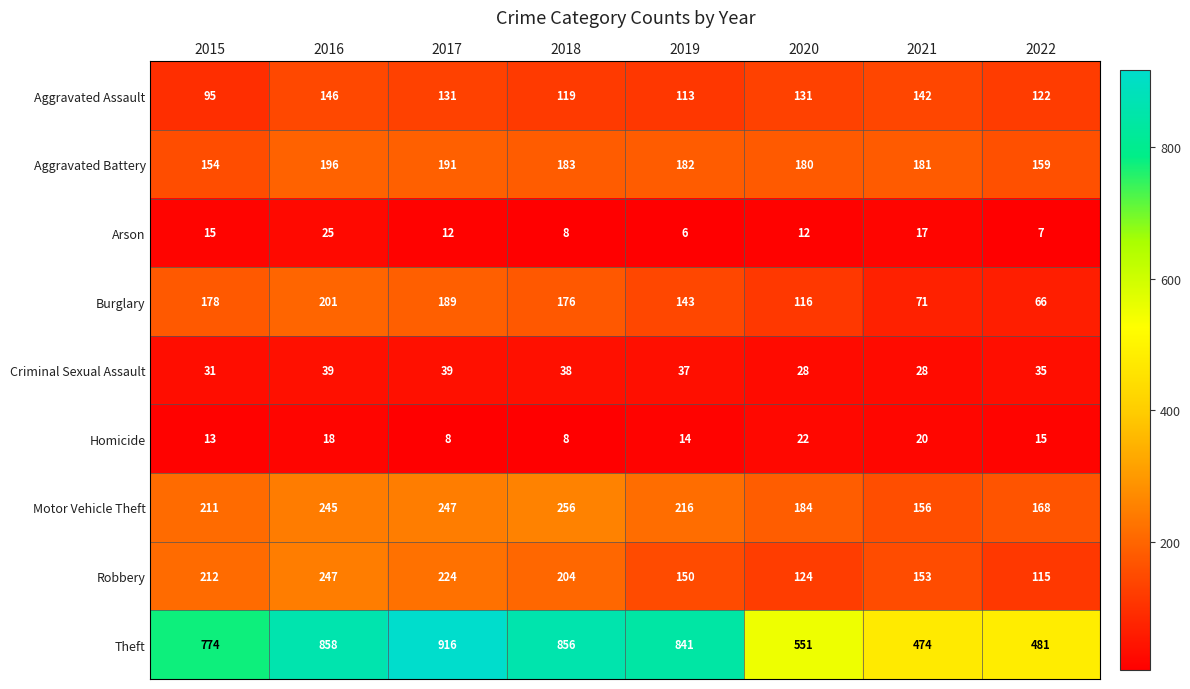

What is the smallest value displayed?

6